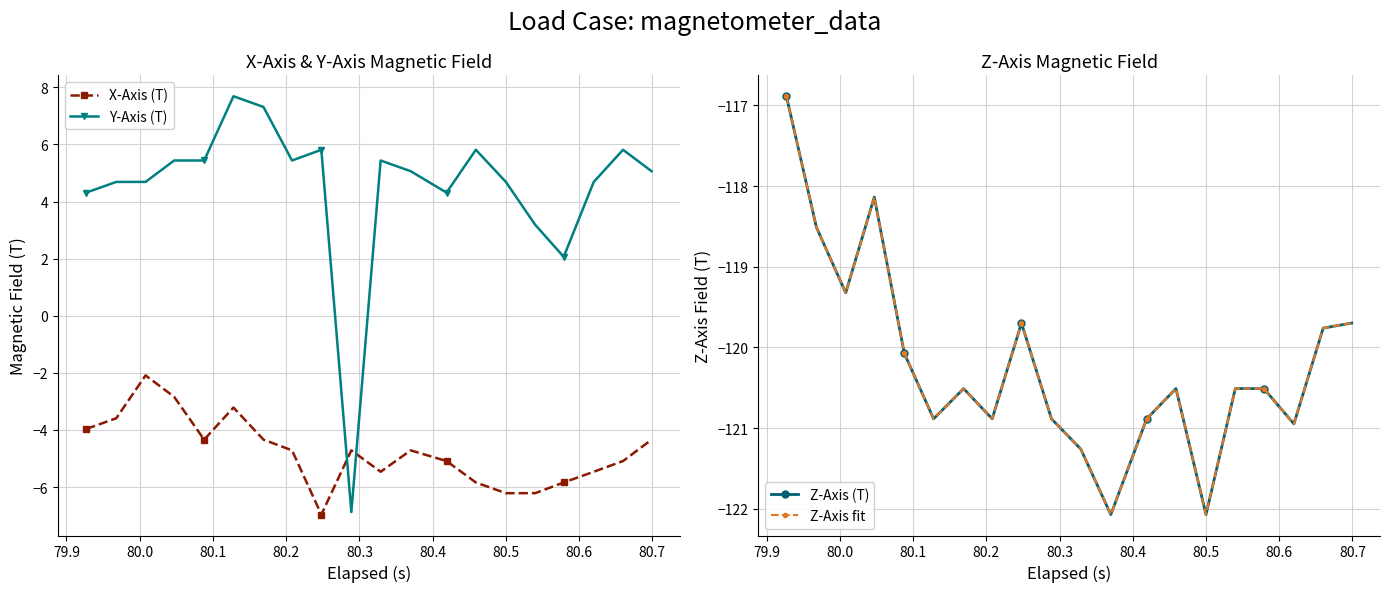

True or false: Z-Axis fit and Z-Axis (T) intersect in this chart.

False